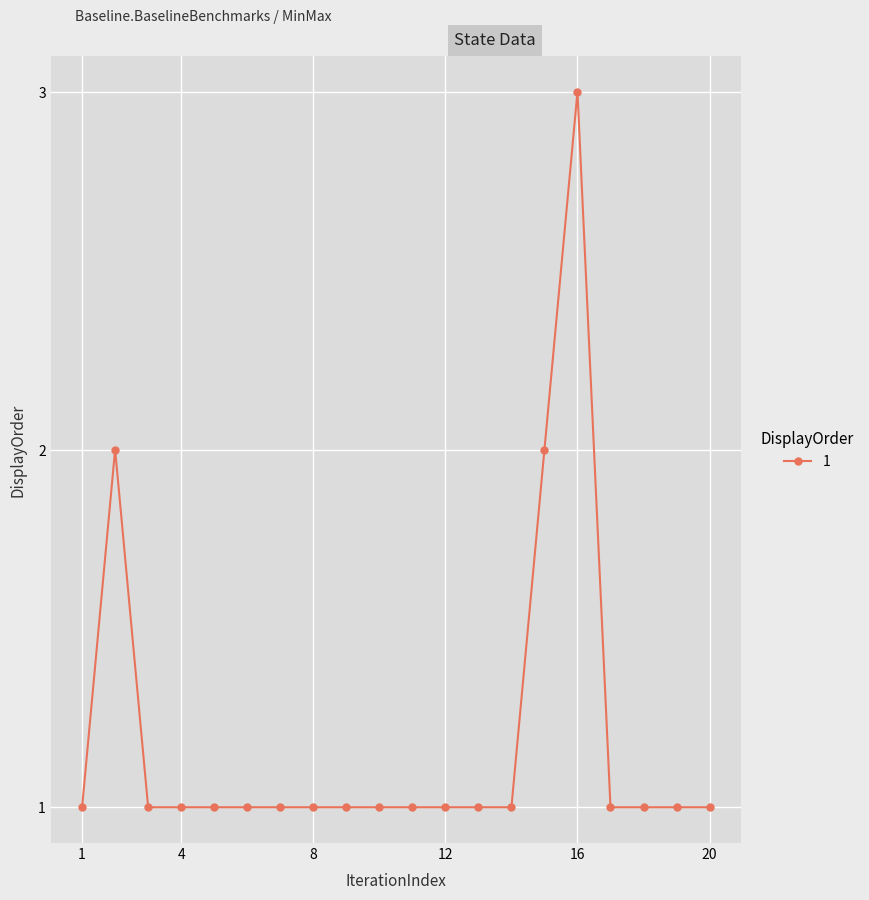

What is the greatest value displayed?

3